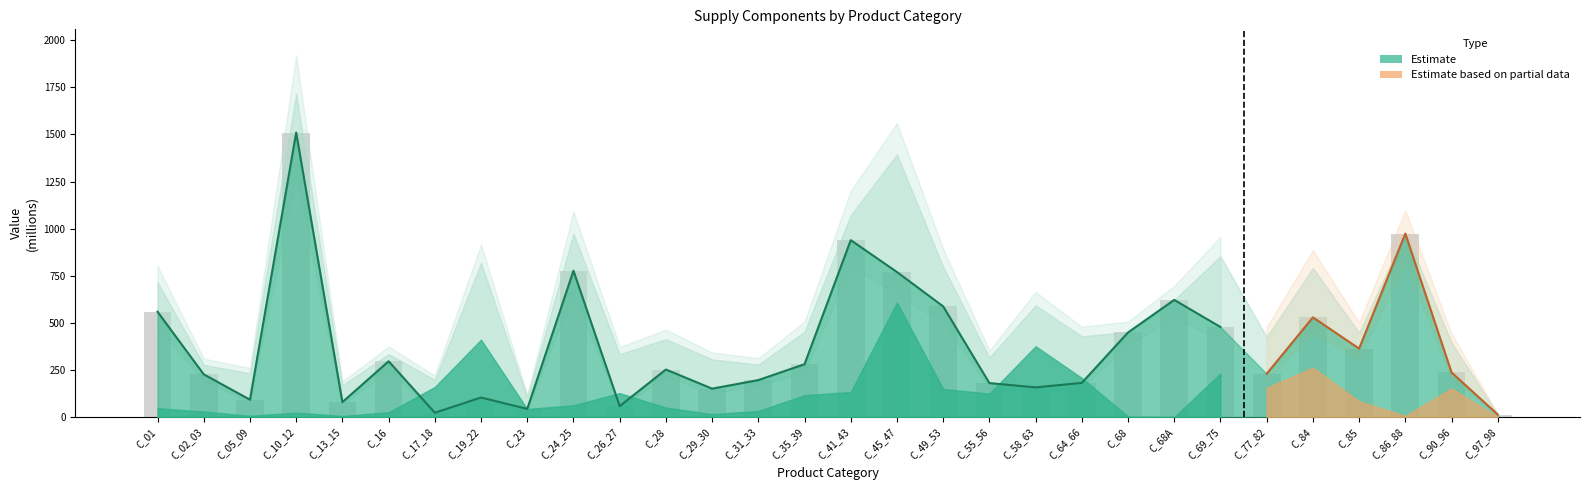

List the labels in order of value, smallest first.

C_97_98, C_17_18, C_23, C_26_27, C_13_15, C_05_09, C_19_22, C_29_30, C_58_63, C_55_56, C_64_66, C_31_33, C_02_03, C_77_82, C_90_96, C_28, C_35_39, C_16, C_85, C_68, C_69_75, C_84, C_01, C_49_53, C_68A, C_45_47, C_24_25, C_41_43, C_86_88, C_10_12